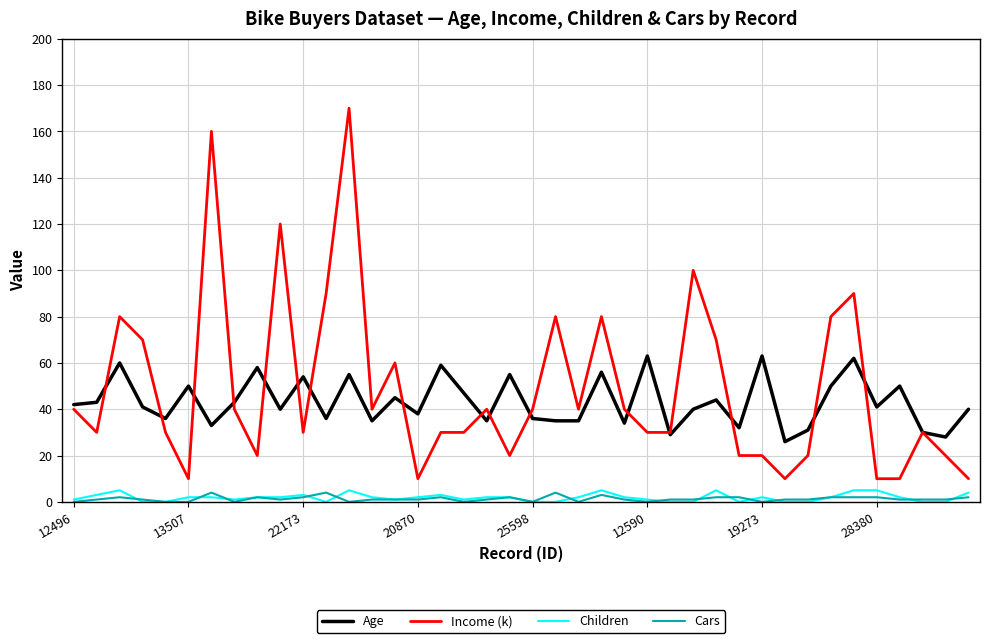

Which series has the largest range (max minus min)?

Income (k)